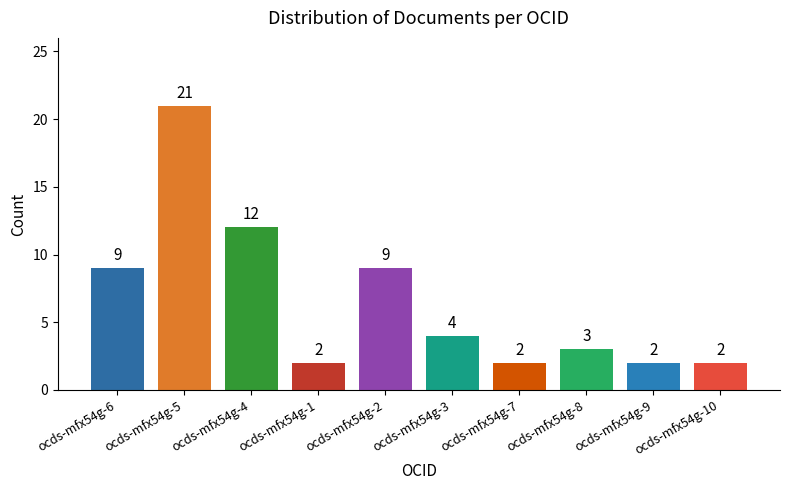

How many distinct data groups are displayed?

1